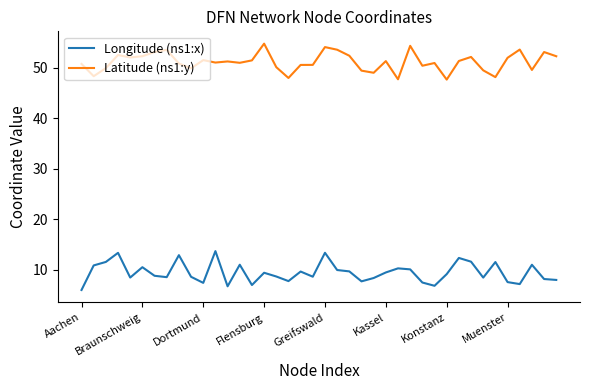

At how many categories does at least one series exceed 13?

40